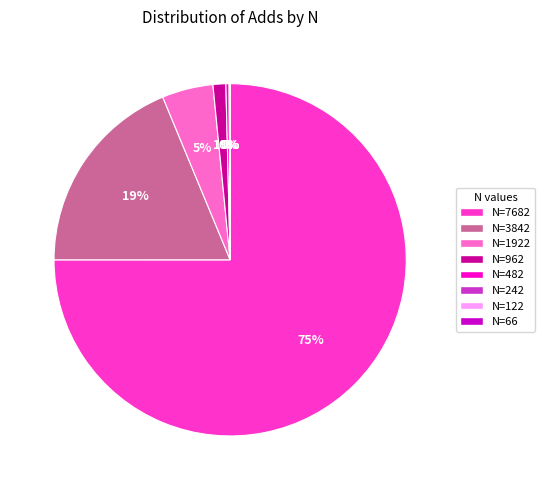

To the nearest percent, what is the difference between the N=7682 and N=962 slice percentages?

74%